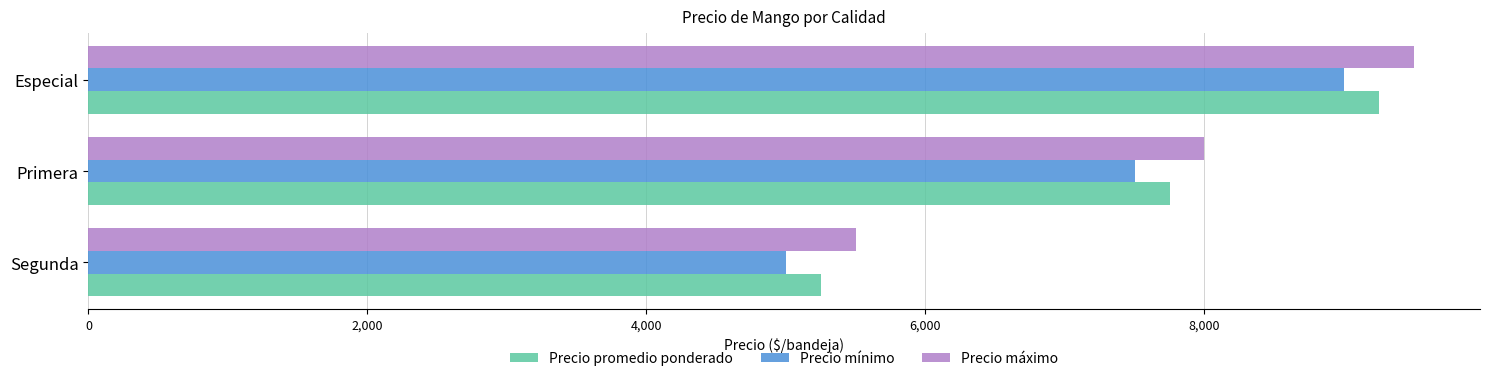

What is the difference between the second highest and minimum values in the Precio mínimo series?

2500